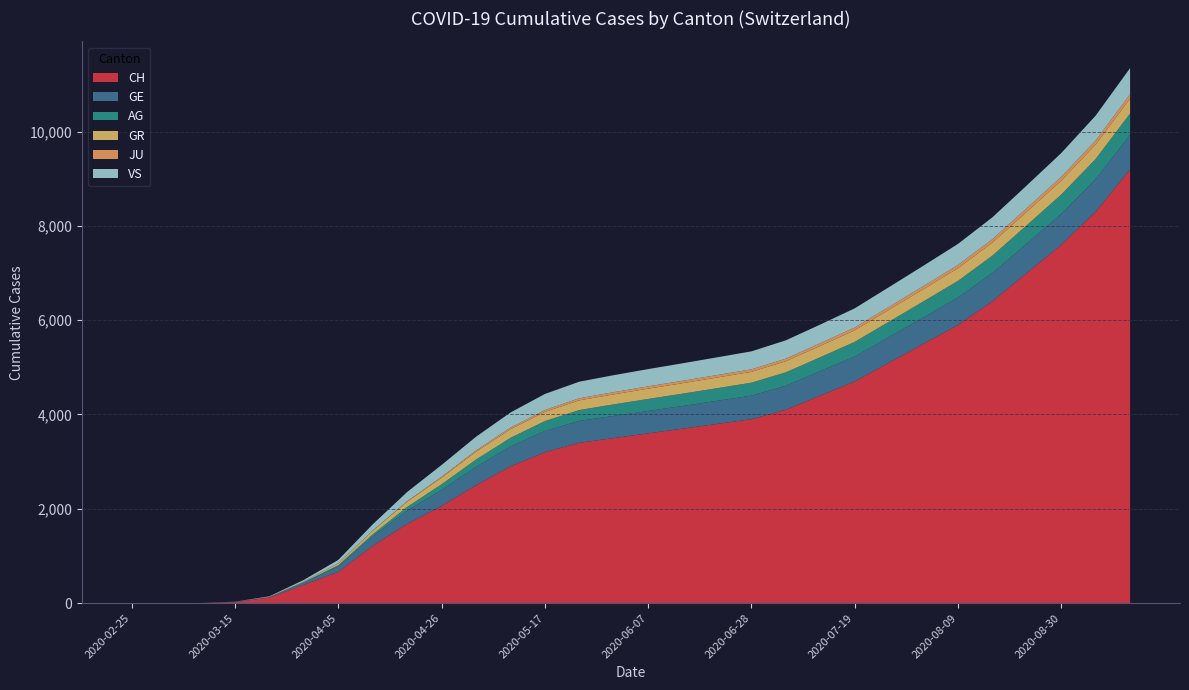

Reading right to left, extract all data points from this chart.

CH: 2020-09-13=9200	2020-09-06=8300	2020-08-30=7600	2020-08-23=7000	2020-08-16=6400	2020-08-09=5900	2020-08-02=5500	2020-07-26=5100	2020-07-19=4700	2020-07-12=4400	2020-07-05=4100	2020-06-28=3900	2020-06-21=3800	2020-06-14=3700	2020-06-07=3600	2020-05-31=3500	2020-05-24=3400	2020-05-17=3200	2020-05-10=2900	2020-05-03=2500	2020-04-26=2060	2020-04-19=1680	2020-04-12=1214	2020-04-05=663	2020-03-29=390	2020-03-22=118	2020-03-15=22	2020-03-08=2	2020-03-01=0	2020-02-25=0
GE: 2020-09-13=730	2020-09-06=690	2020-08-30=655	2020-08-23=625	2020-08-16=600	2020-08-09=580	2020-08-02=560	2020-07-26=545	2020-07-19=530	2020-07-12=520	2020-07-05=510	2020-06-28=500	2020-06-21=490	2020-06-14=480	2020-06-07=475	2020-05-31=470	2020-05-24=465	2020-05-17=450	2020-05-10=420	2020-05-03=390	2020-04-26=340	2020-04-19=280	2020-04-12=200	2020-04-05=120	2020-03-29=48	2020-03-22=10	2020-03-15=4	2020-03-08=0	2020-03-01=0	2020-02-25=0
AG: 2020-09-13=455	2020-09-06=430	2020-08-30=410	2020-08-23=390	2020-08-16=370	2020-08-09=355	2020-08-02=340	2020-07-26=325	2020-07-19=310	2020-07-12=295	2020-07-05=285	2020-06-28=275	2020-06-21=268	2020-06-14=262	2020-06-07=255	2020-05-31=245	2020-05-24=230	2020-05-17=210	2020-05-10=185	2020-05-03=155	2020-04-26=120	2020-04-19=80	2020-04-12=46	2020-04-05=20	2020-03-29=9	2020-03-22=1	2020-03-15=1	2020-03-08=0	2020-03-01=0	2020-02-25=0
GR: 2020-09-13=318	2020-09-06=306	2020-08-30=295	2020-08-23=285	2020-08-16=276	2020-08-09=268	2020-08-02=260	2020-07-26=253	2020-07-19=246	2020-07-12=240	2020-07-05=235	2020-06-28=230	2020-06-21=226	2020-06-14=222	2020-06-07=218	2020-05-31=212	2020-05-24=205	2020-05-17=195	2020-05-10=182	2020-05-03=165	2020-04-26=140	2020-04-19=110	2020-04-12=75	2020-04-05=40	2020-03-29=15	2020-03-22=4	2020-03-15=0	2020-03-08=0	2020-03-01=0	2020-02-25=0
JU: 2020-09-13=92	2020-09-06=86	2020-08-30=81	2020-08-23=76	2020-08-16=72	2020-08-09=68	2020-08-02=65	2020-07-26=62	2020-07-19=59	2020-07-12=57	2020-07-05=55	2020-06-28=53	2020-06-21=52	2020-06-14=51	2020-06-07=49	2020-05-31=47	2020-05-24=44	2020-05-17=40	2020-05-10=35	2020-05-03=28	2020-04-26=20	2020-04-19=12	2020-04-12=6	2020-04-05=2	2020-03-29=0	2020-03-22=0	2020-03-15=0	2020-03-08=0	2020-03-01=0	2020-02-25=0
VS: 2020-09-13=552	2020-09-06=527	2020-08-30=504	2020-08-23=483	2020-08-16=464	2020-08-09=447	2020-08-02=432	2020-07-26=418	2020-07-19=406	2020-07-12=396	2020-07-05=388	2020-06-28=381	2020-06-21=376	2020-06-14=371	2020-06-07=366	2020-05-31=360	2020-05-24=352	2020-05-17=340	2020-05-10=320	2020-05-03=290	2020-04-26=250	2020-04-19=195	2020-04-12=130	2020-04-05=72	2020-03-29=31	2020-03-22=11	2020-03-15=2	2020-03-08=0	2020-03-01=0	2020-02-25=0